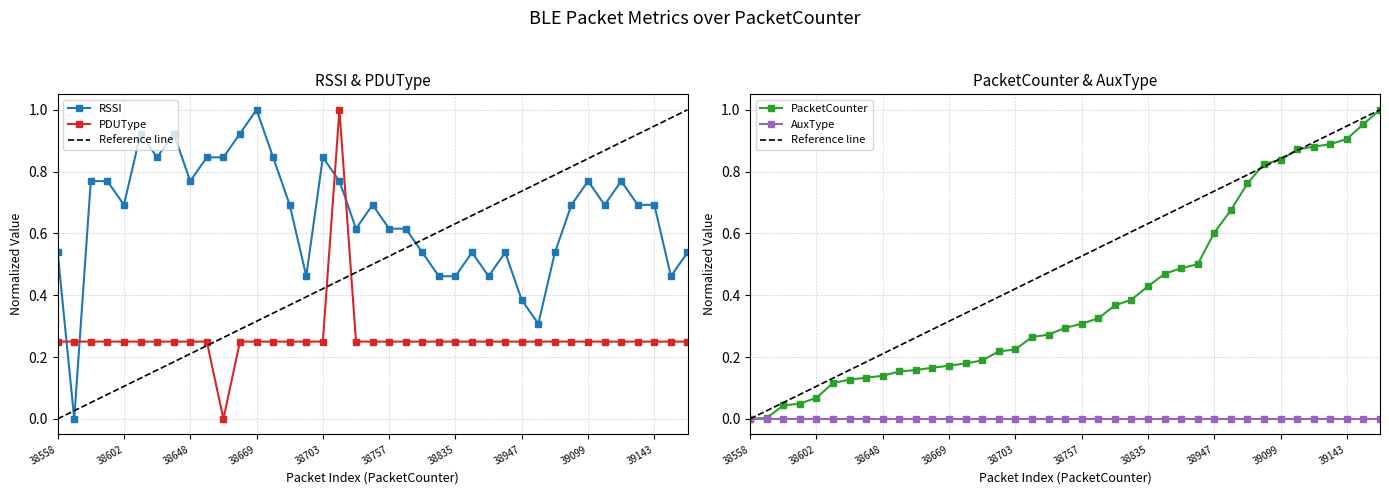

What is the value of the PacketCounter point at the 10th from the left?

0.2